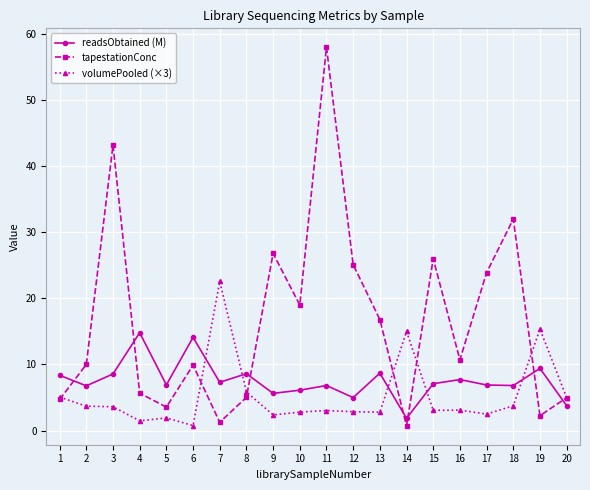

Rank the series at 3 from lowest to highest value.

volumePooled (×3), readsObtained (M), tapestationConc